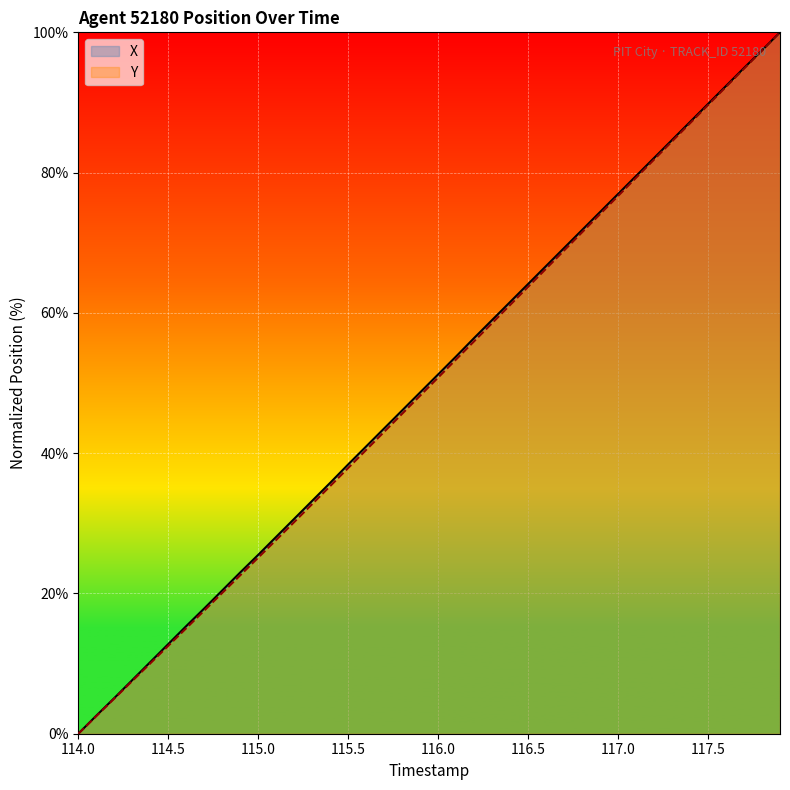

List the series in order of their overall mean, highest first.

X, Y